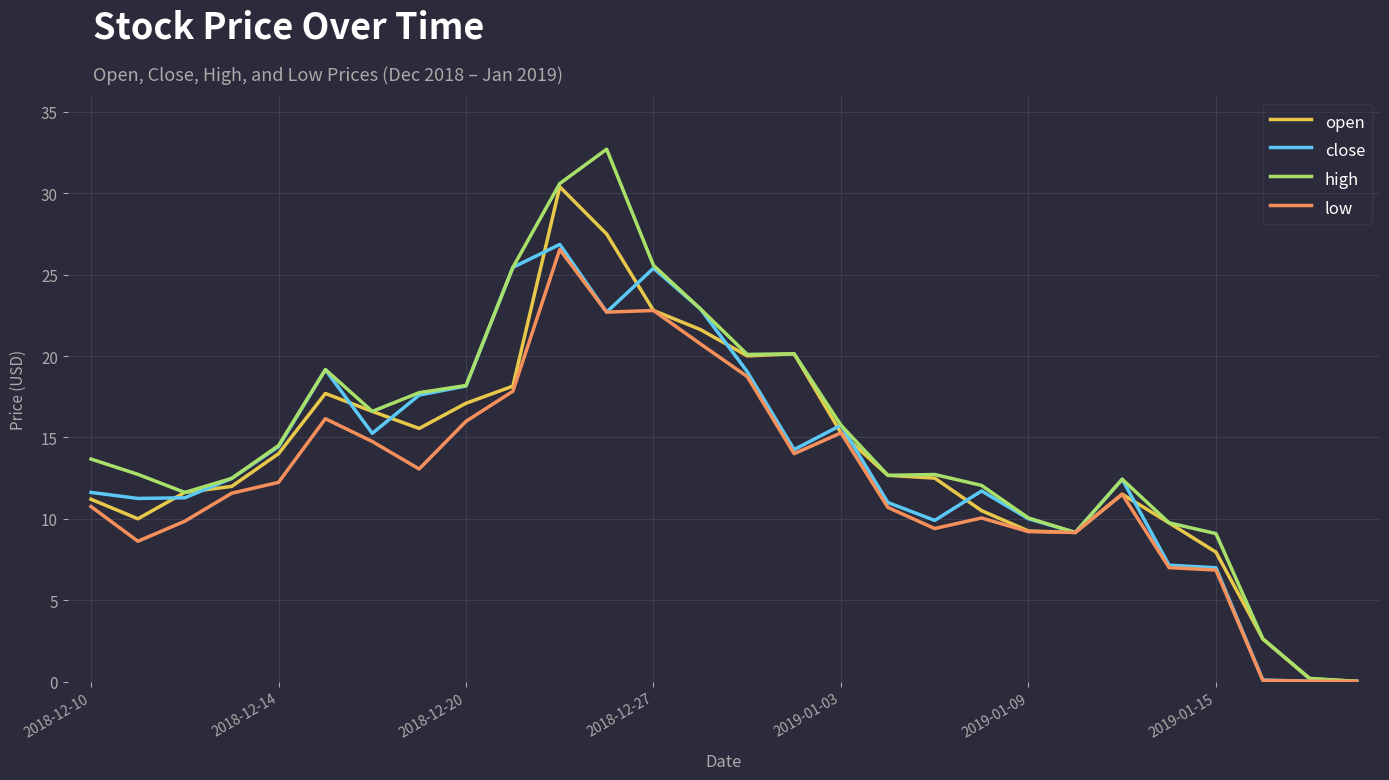

Which series has the widest spread of values?

high